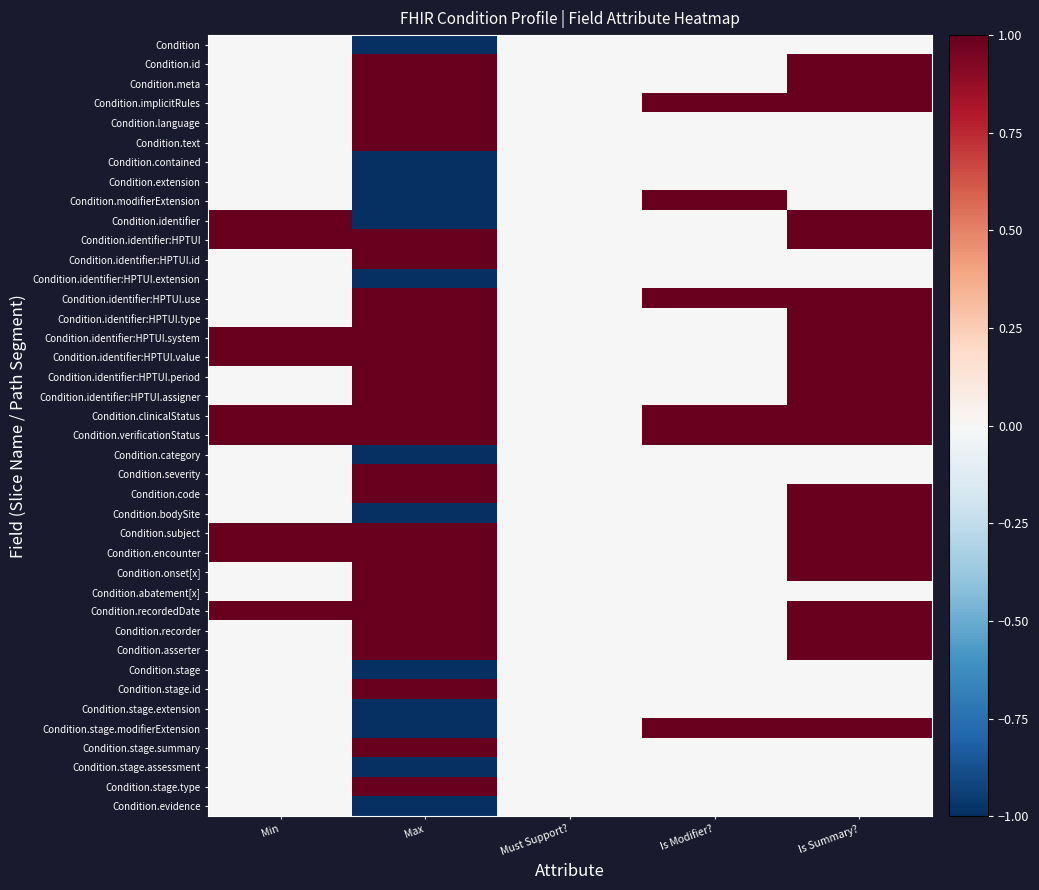

What is the total value across all series at Min?

9